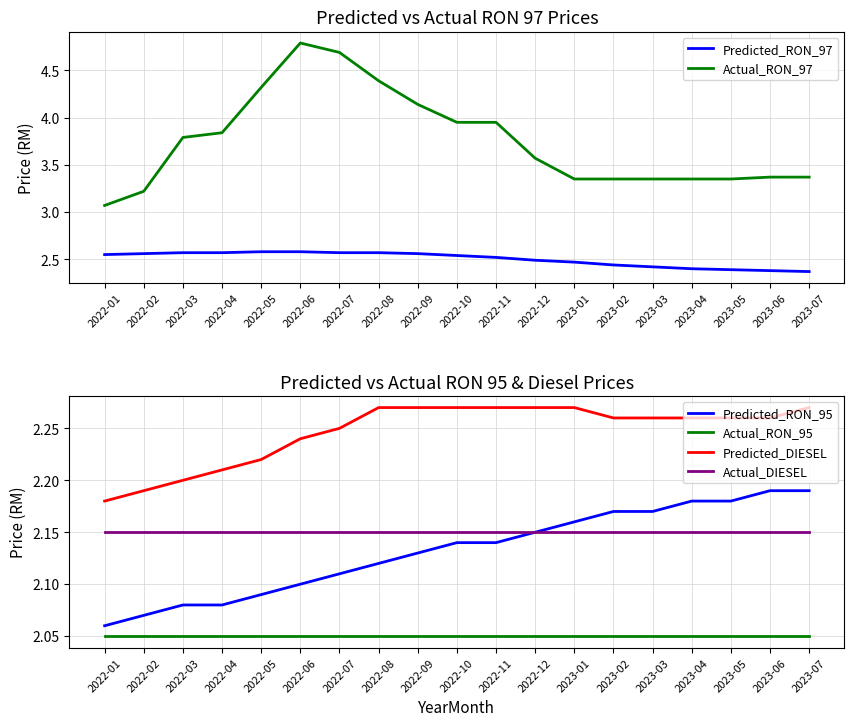

True or false: Actual_RON_95 has a value of 2.0 at 2022-11.

True